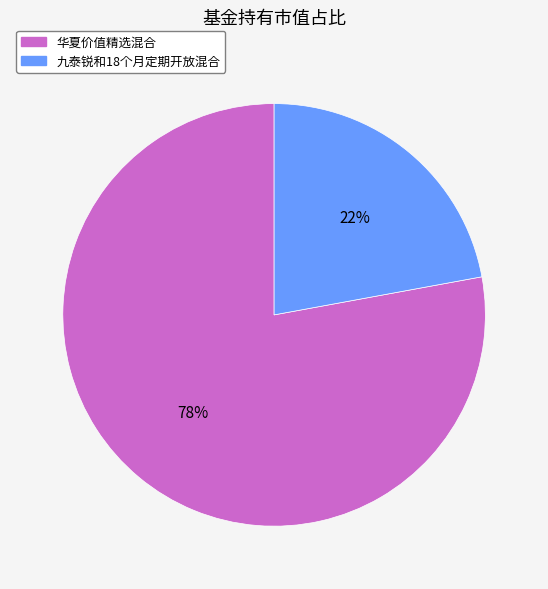

Is the sum of 华夏价值精选混合 and 九泰锐和18个月定期开放混合 greater than half?

Yes